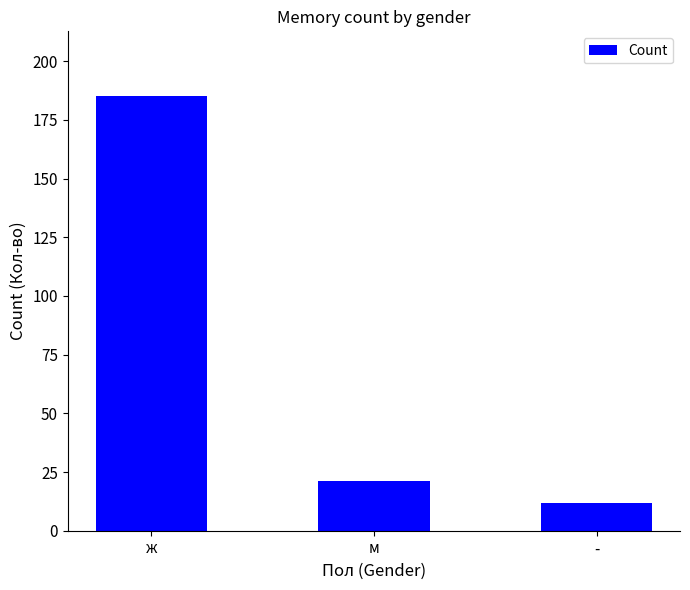

What is the value of the 2nd bar from the left?

21